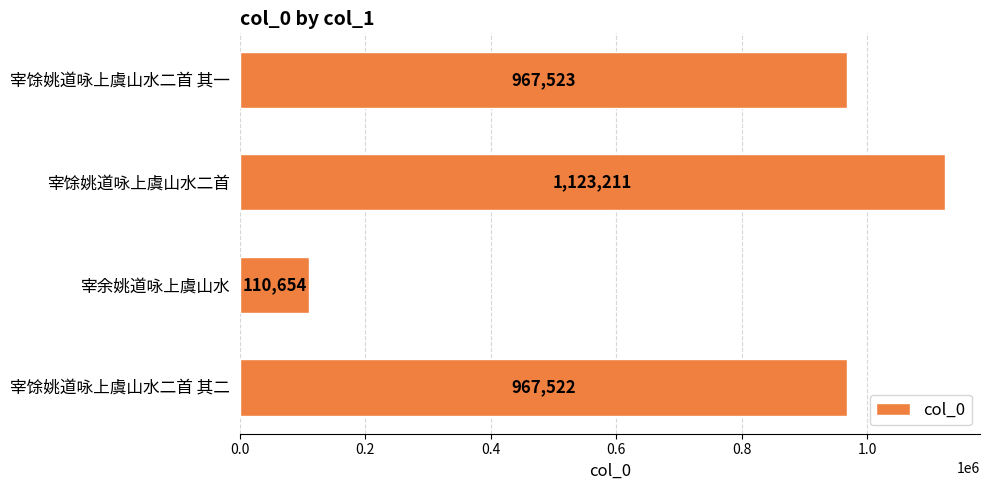

What is the change in value from 宰馀姚道咏上虞山水二首 其一 to 宰余姚道咏上虞山水?

-856869